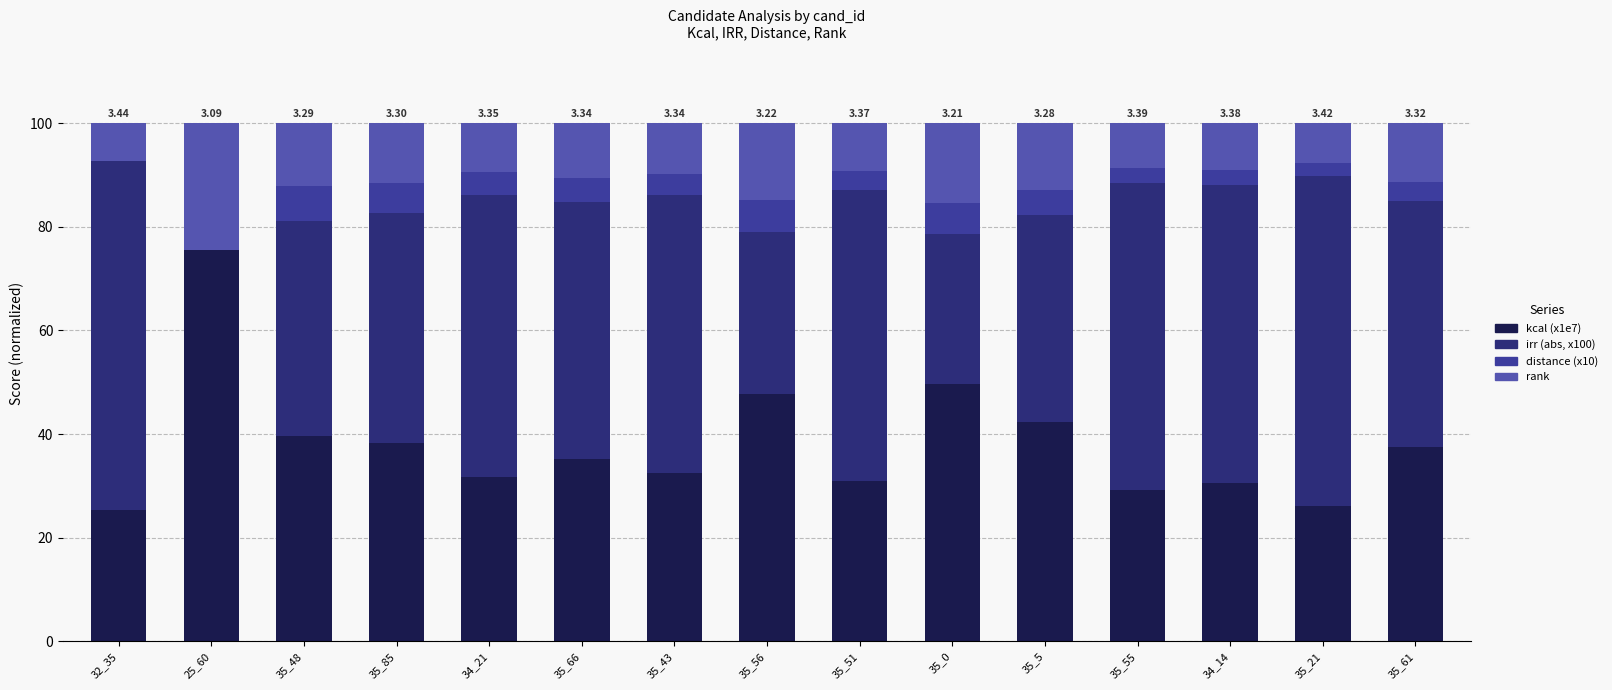

List the labels in order of irr (abs, x100) value, smallest first.

25_60, 35_0, 35_56, 35_5, 35_48, 35_85, 35_61, 35_66, 35_43, 34_21, 35_51, 34_14, 35_55, 35_21, 32_35